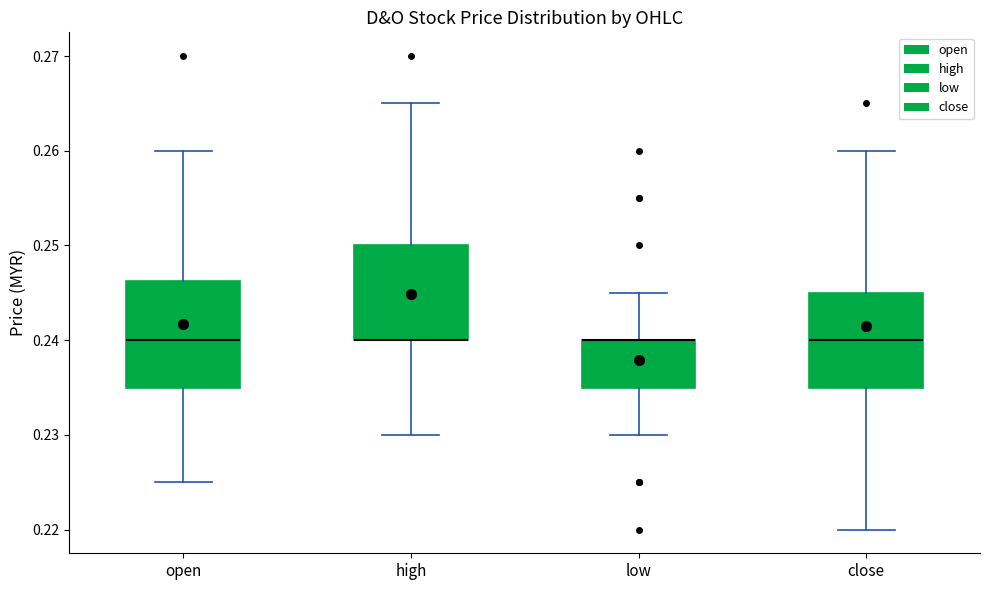

Reading left to right, transcribe this box plot: for each box, give where its median line is, the range the box spans, and where its two whiskers end, as read against the y-axis. The values are not printed on the chart, so give them approximately, as read against the axis.

open: median 0.240, box 0.235 to 0.246, whiskers 0.225 to 0.260
high: median 0.240 (drawn on the box's lower edge), box 0.240 to 0.250, whiskers 0.230 to 0.265
low: median 0.240 (drawn on the box's upper edge), box 0.235 to 0.240, whiskers 0.230 to 0.245
close: median 0.240, box 0.235 to 0.245, whiskers 0.220 to 0.260